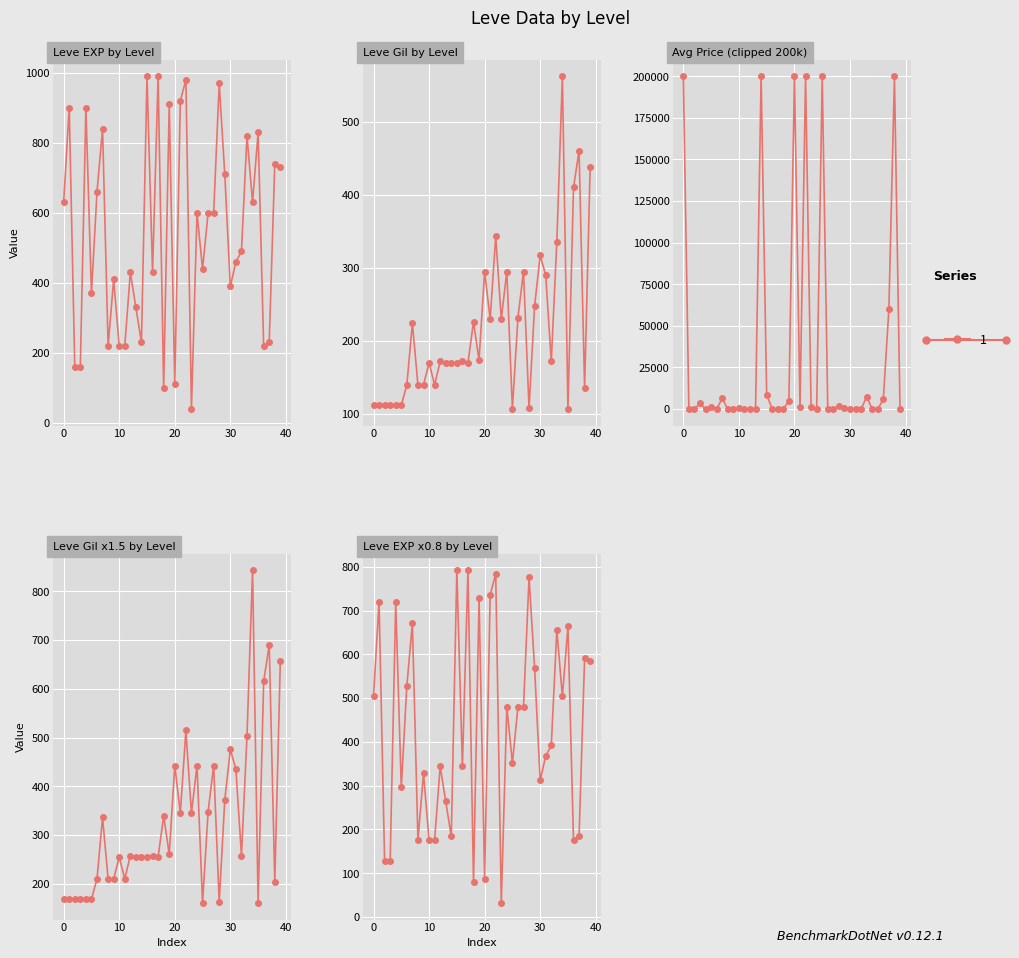

How many data points does each series have?

40